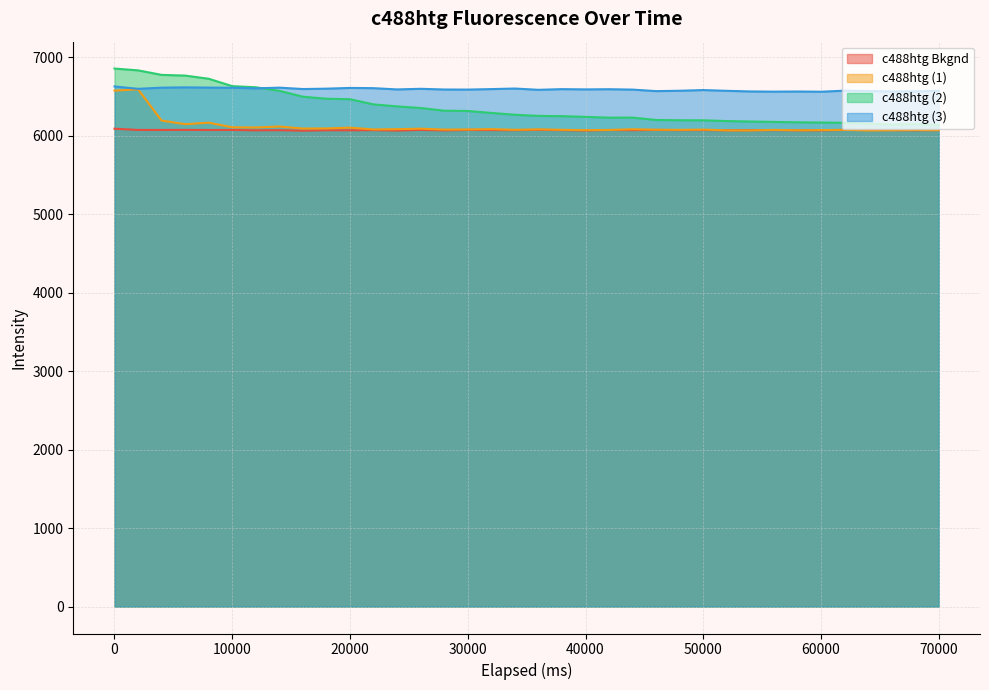

How many values in the c488htg Bkgnd series exceed 6070?

21